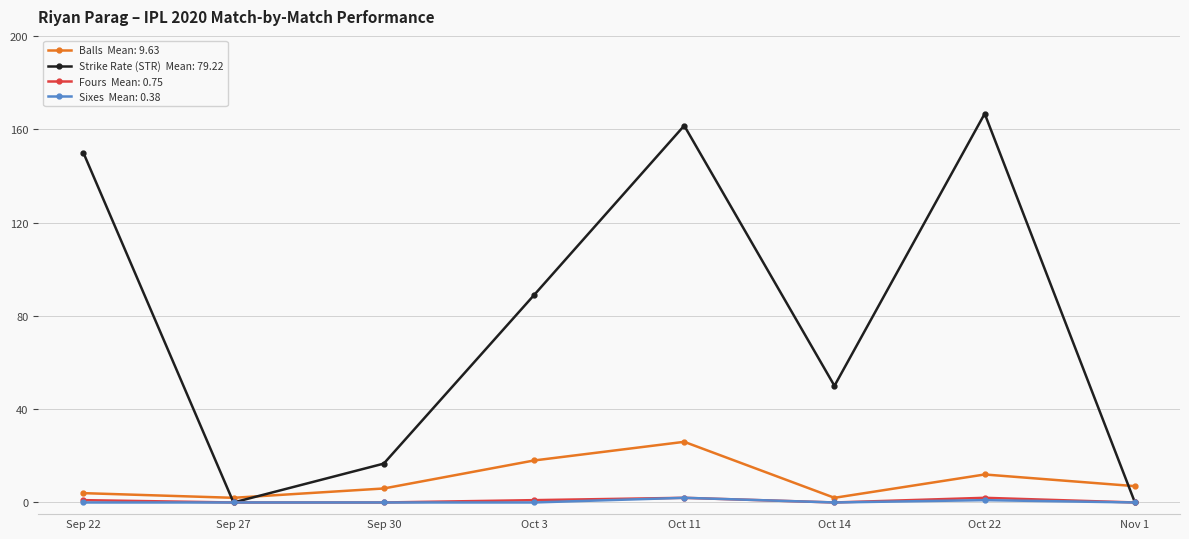

How many lines are shown in the chart?

4